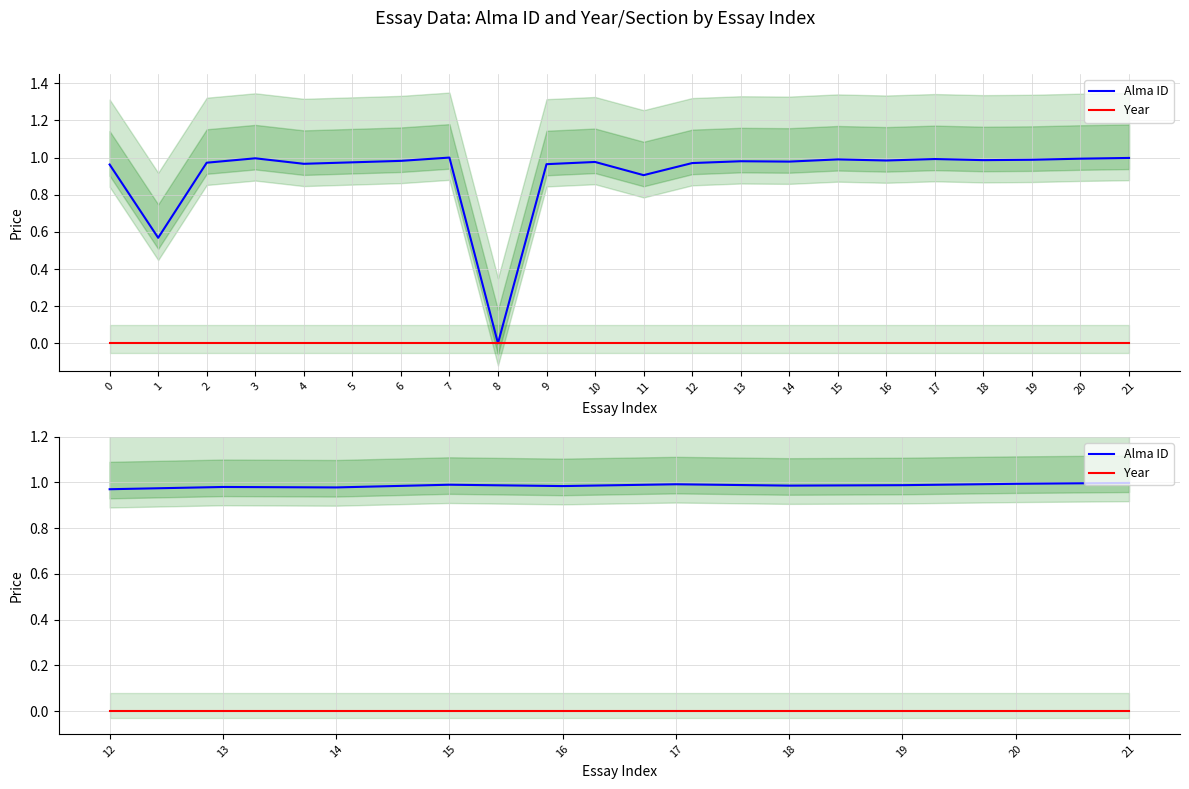

Which series has the largest total across all categories?

Alma ID